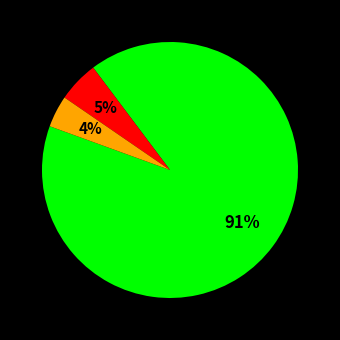

Is there a majority slice in this chart?

Yes